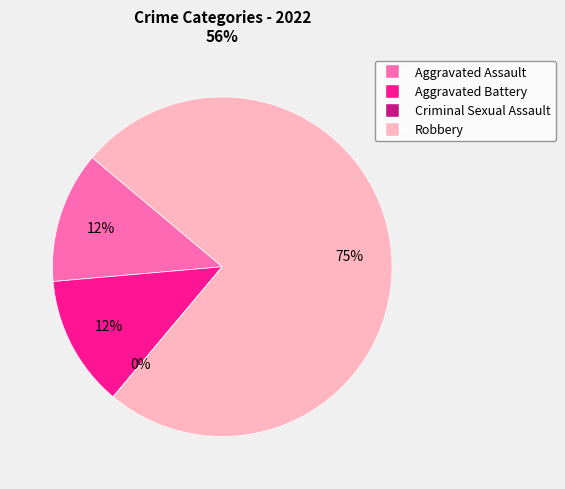

True or false: Aggravated Battery accounts for 12% of the total.

True